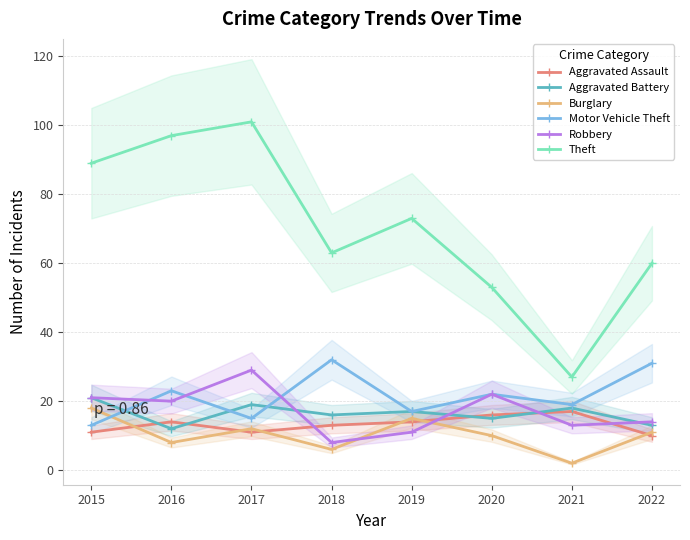

Reading left to right, extract all data points from this chart.

Aggravated Assault: 2015=11	2016=14	2017=11	2018=13	2019=14	2020=16	2021=17	2022=10
Aggravated Battery: 2015=21	2016=12	2017=19	2018=16	2019=17	2020=15	2021=18	2022=13
Burglary: 2015=18	2016=8	2017=12	2018=6	2019=15	2020=10	2021=2	2022=11
Motor Vehicle Theft: 2015=13	2016=23	2017=15	2018=32	2019=17	2020=22	2021=19	2022=31
Robbery: 2015=21	2016=20	2017=29	2018=8	2019=11	2020=22	2021=13	2022=14
Theft: 2015=89	2016=97	2017=101	2018=63	2019=73	2020=53	2021=27	2022=60